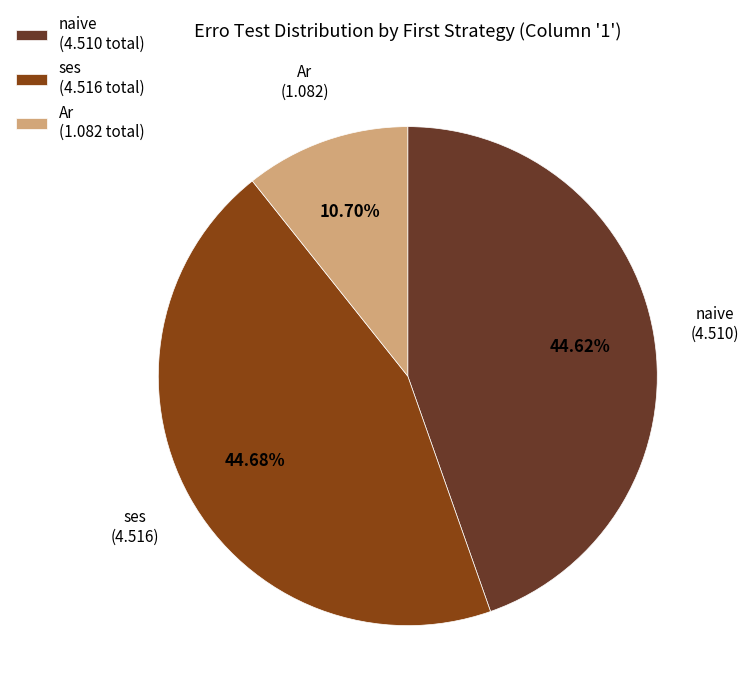

To the nearest percent, what is the difference between the largest and smallest slice percentages?

34%